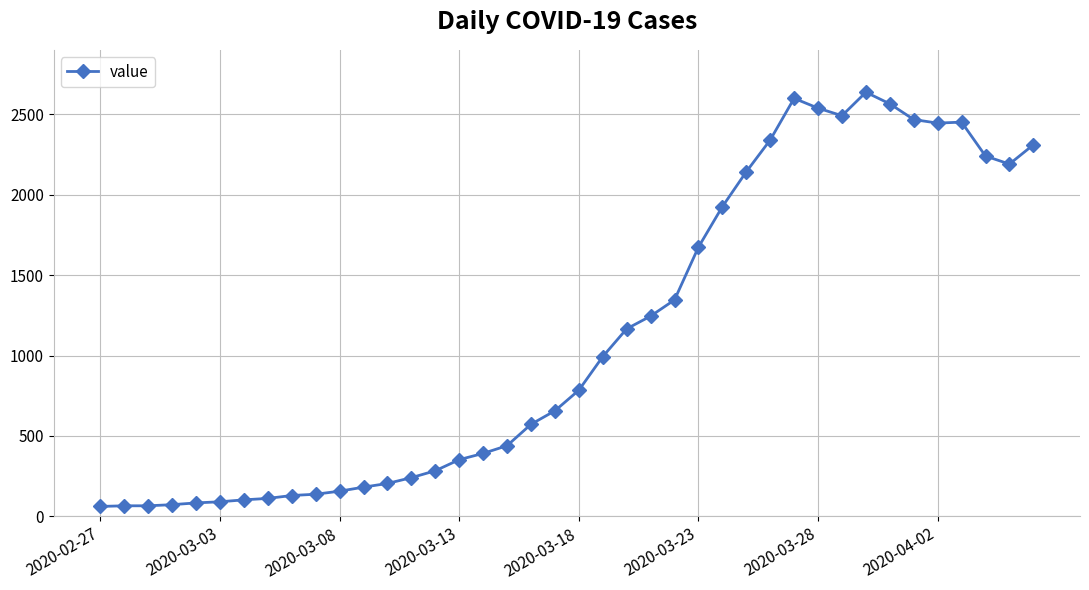

True or false: there are more than 2 points higher than both neighbors.

True